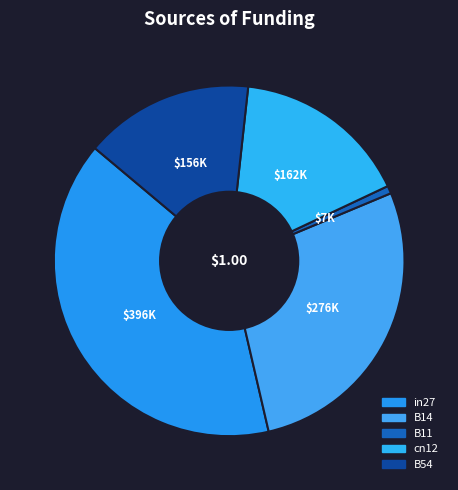

To the nearest percent, what is the combined percentage of B54 and B14?

43%